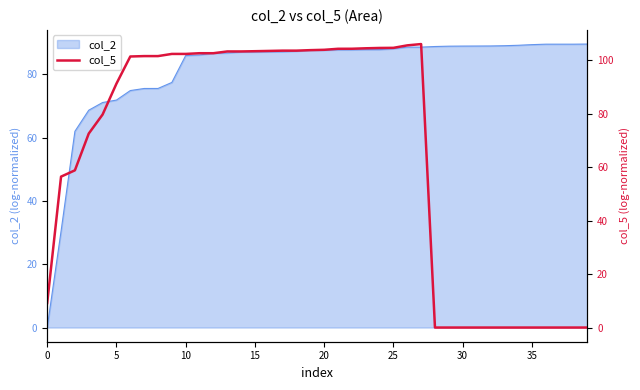

What is the maximum value for col_2?

89.6